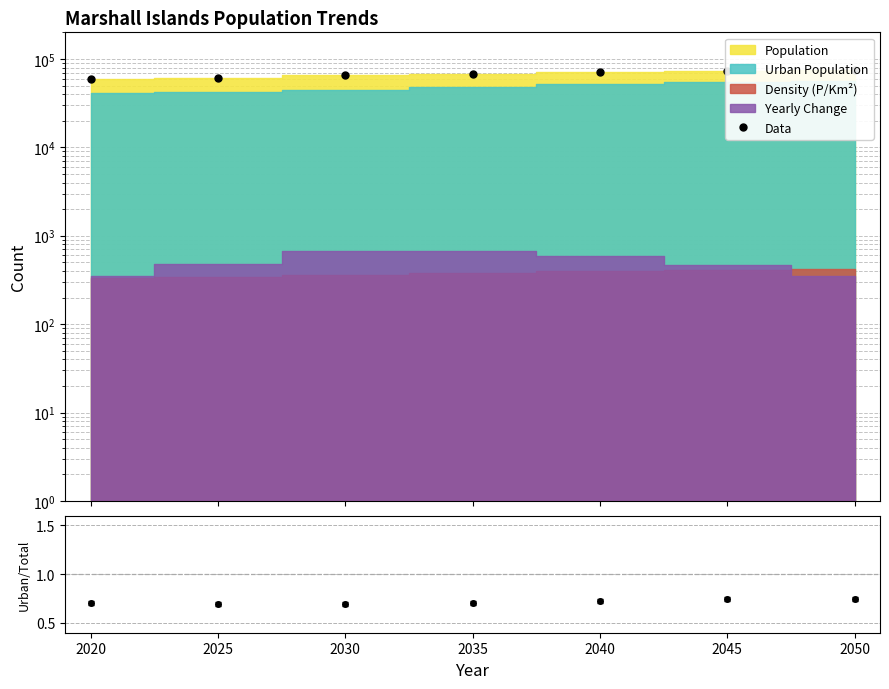

Rank the categories by value from highest to lowest.

2050, 2045, 2040, 2035, 2030, 2025, 2020